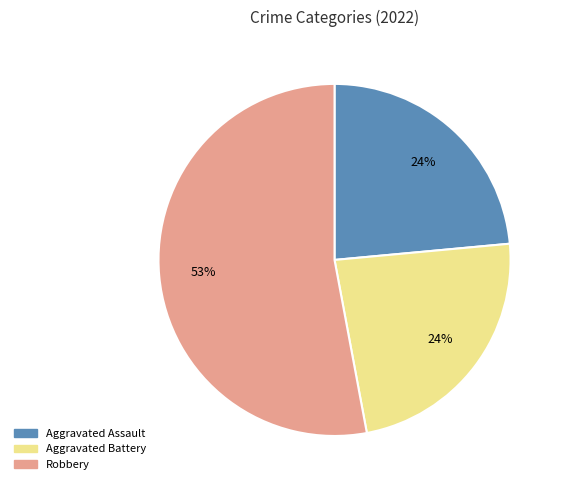

To the nearest percent, what is the average slice percentage?

33%